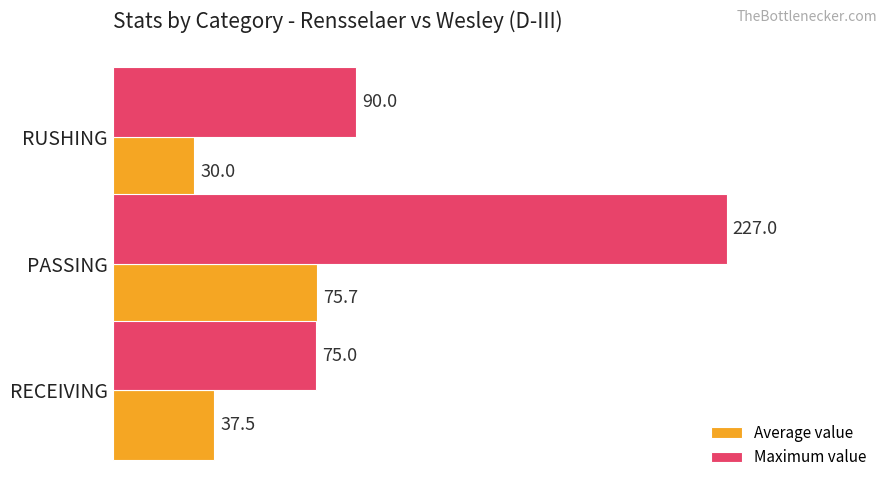

Where is Maximum value nearest to the value 151?

RUSHING